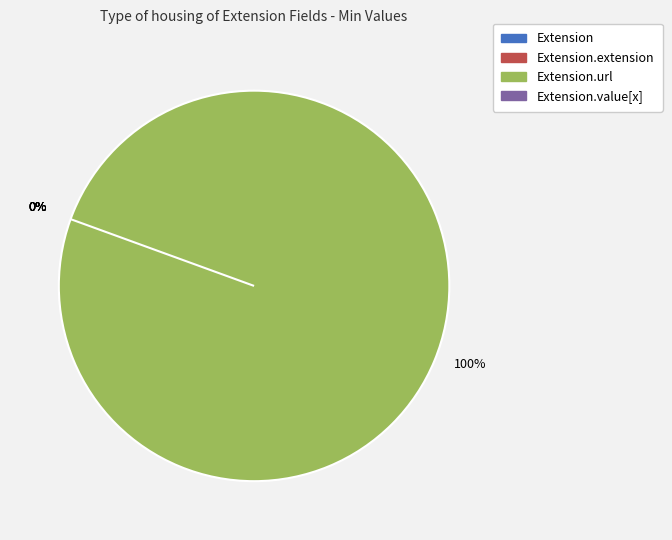

Which category has the biggest portion of the pie?

Extension.url